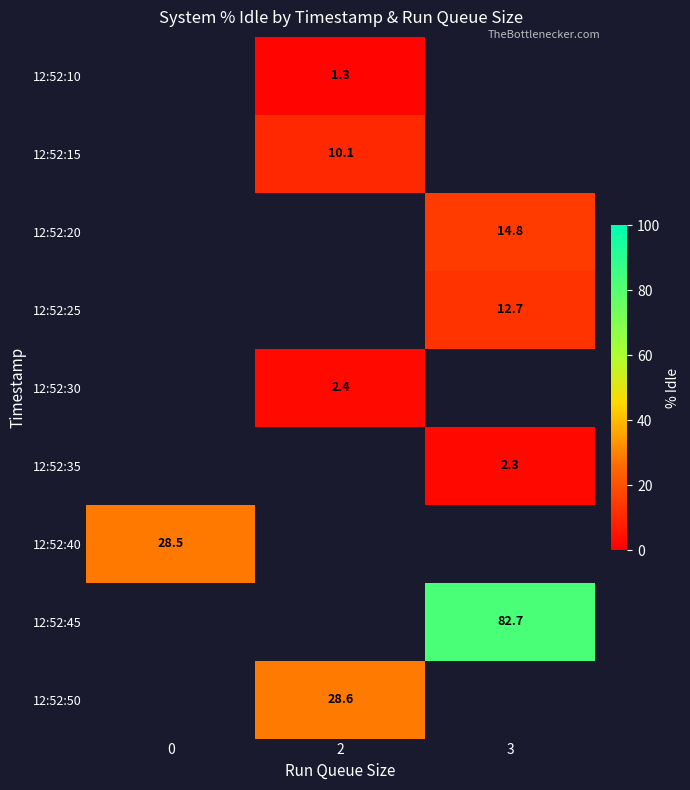

Is it true that 12:52:45 equals 82.7 at 3?

True